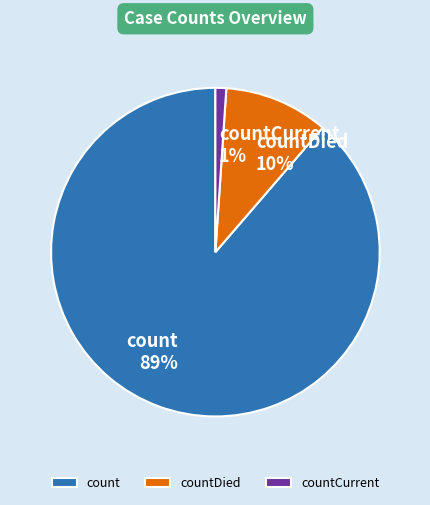

Does count represent more than half of the total?

Yes